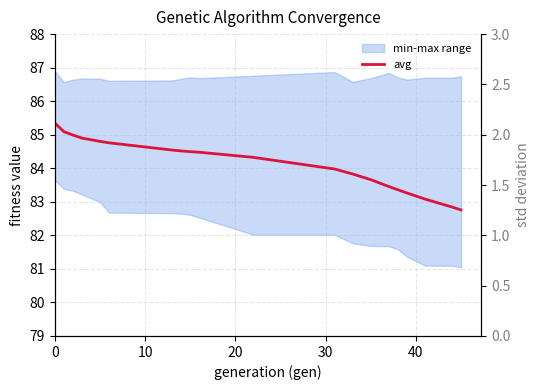

What is the minimum value shown in the chart?

0.4